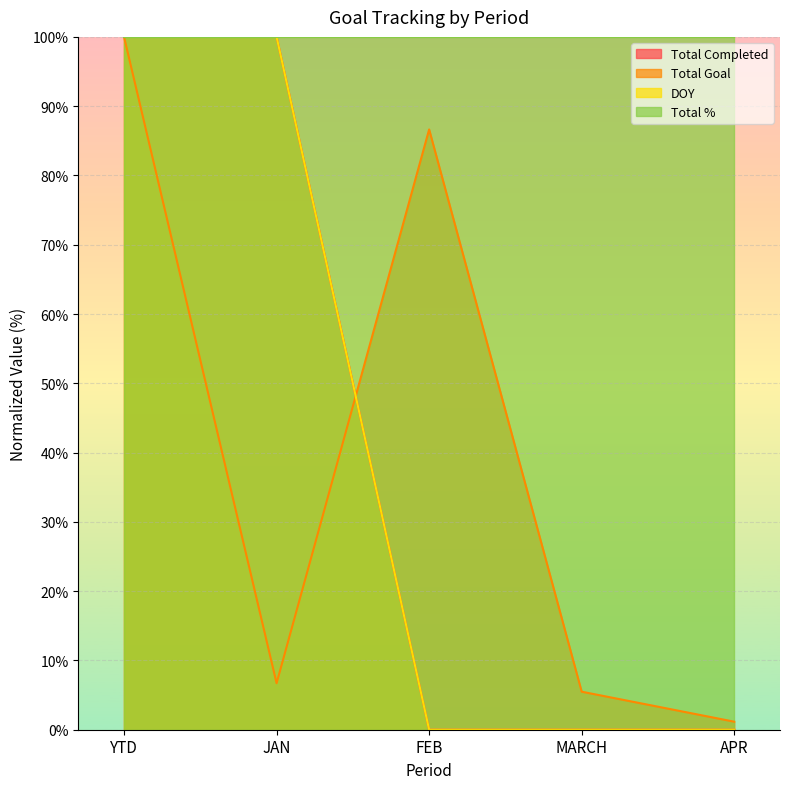

Which has a higher value, FEB or MARCH?

FEB